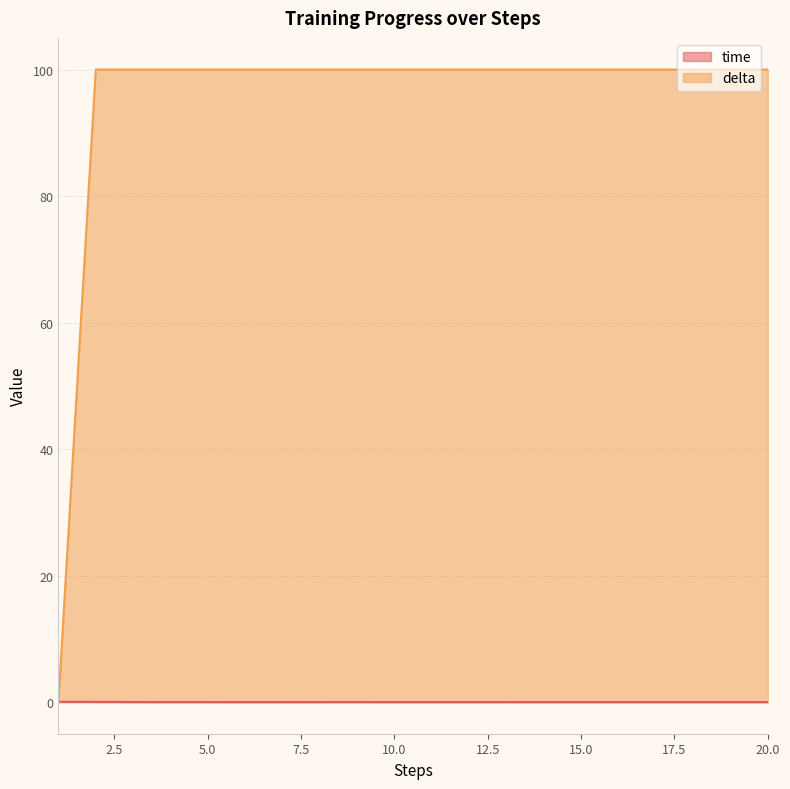

At which label does time reach its peak?

1